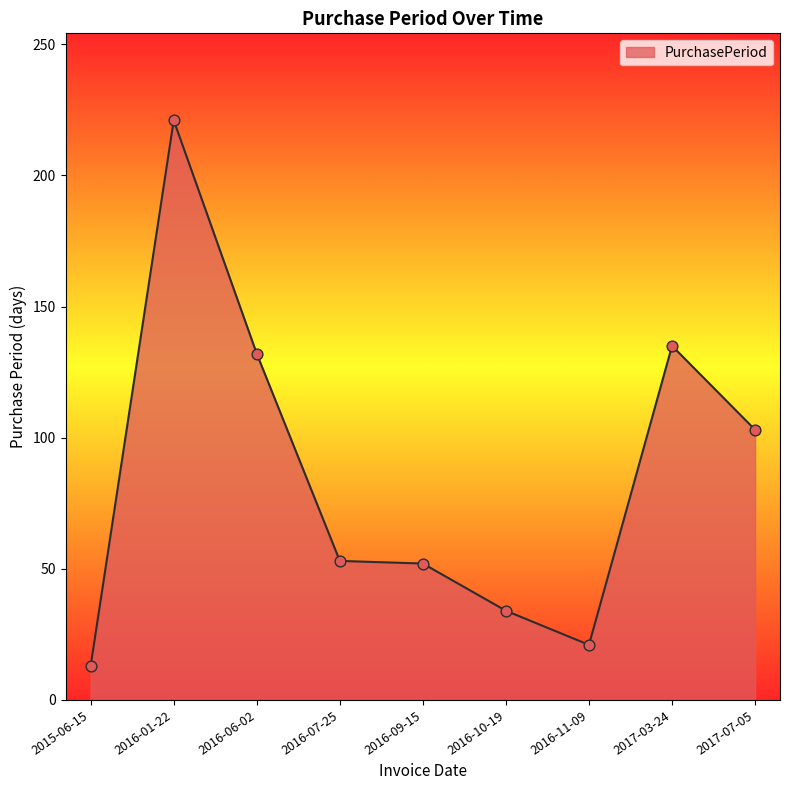

What is the change in value from 2016-11-09 to 2017-03-24?

+114